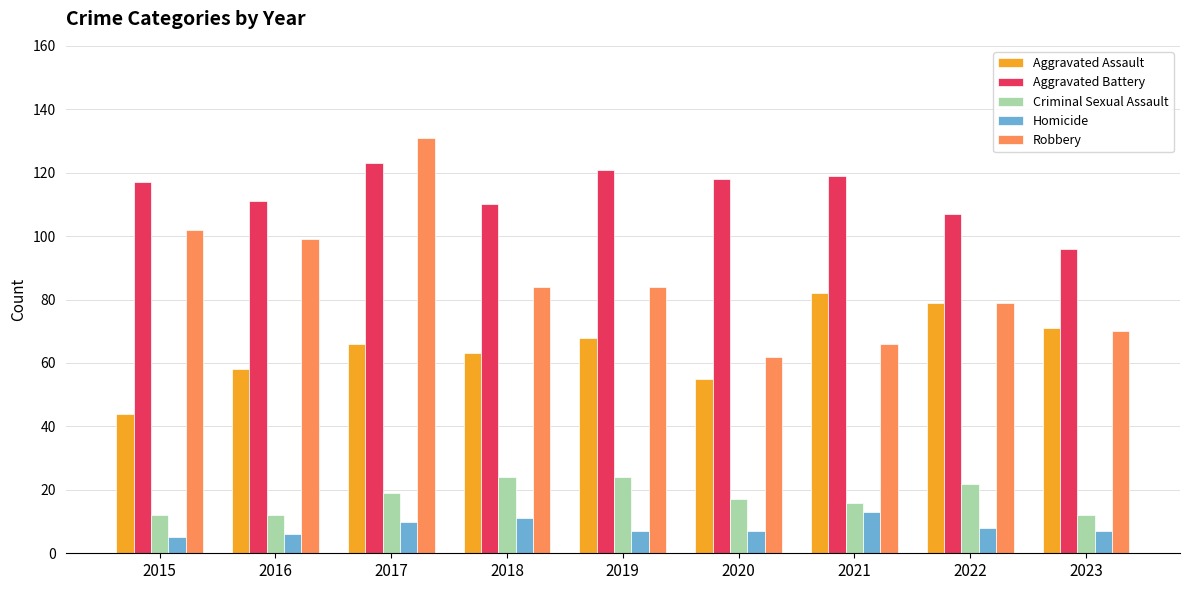

Which label corresponds to the largest value in the chart?

2017